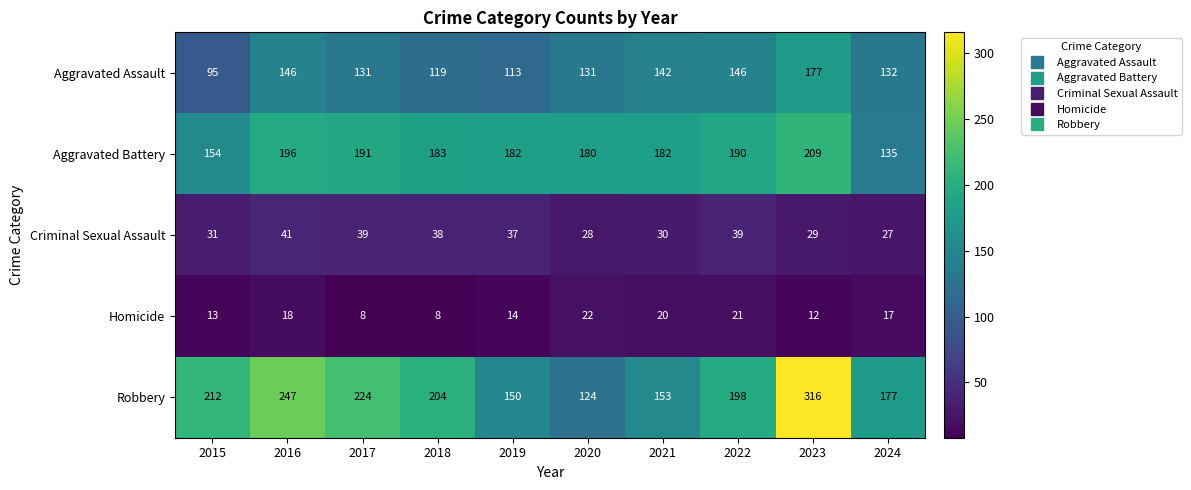

What is the smallest value displayed?

8